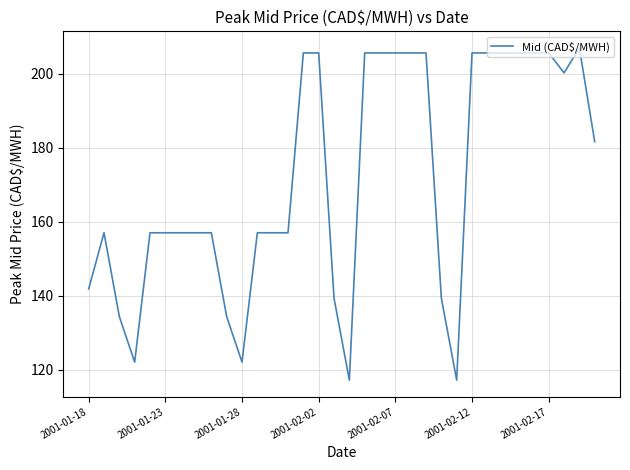

What is the minimum value shown in the chart?

117.2